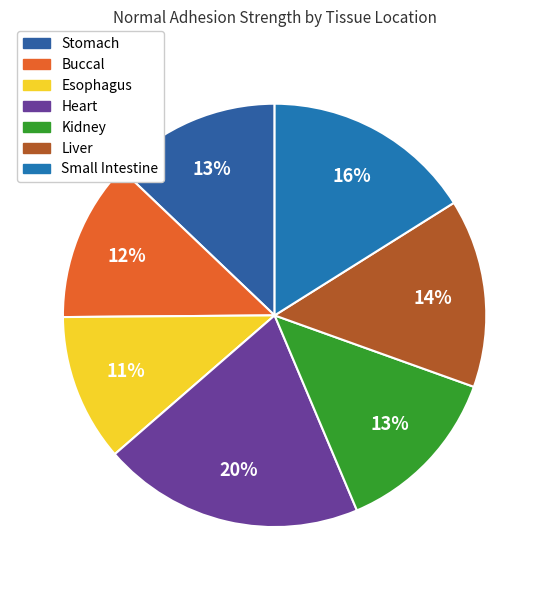

How many segments does this pie chart have?

7